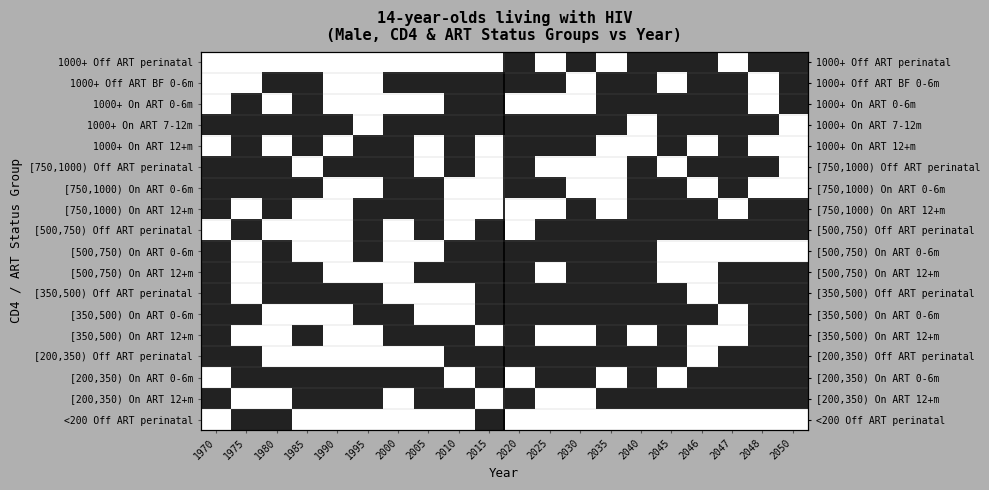

Which series has the largest total across all categories?

1000+ On ART 7-12m